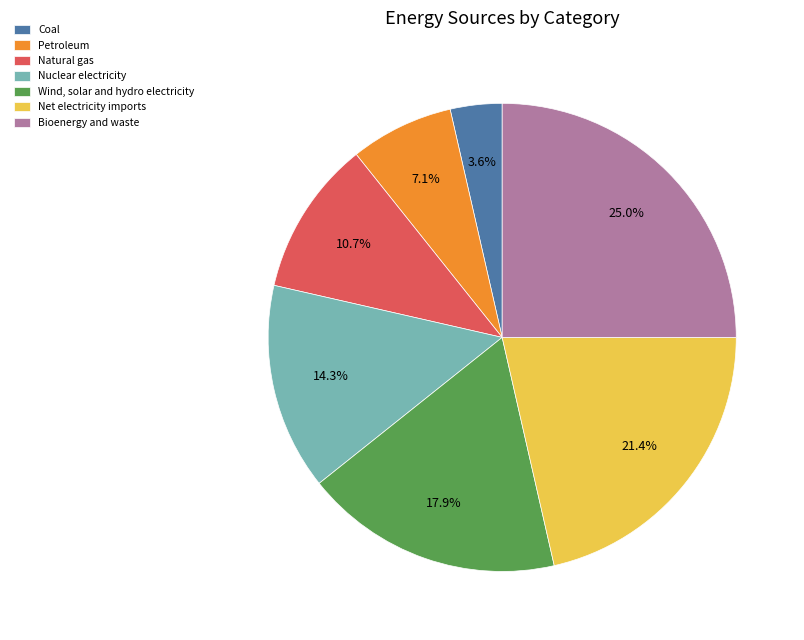

Is the sum of Natural gas and Bioenergy and waste greater than half?

No